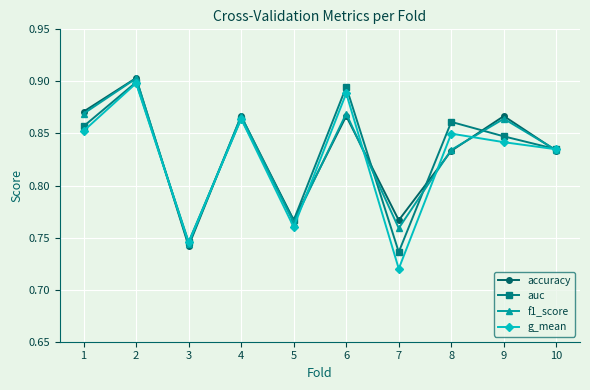

How many interior local peaks does the f1_score series have?

4